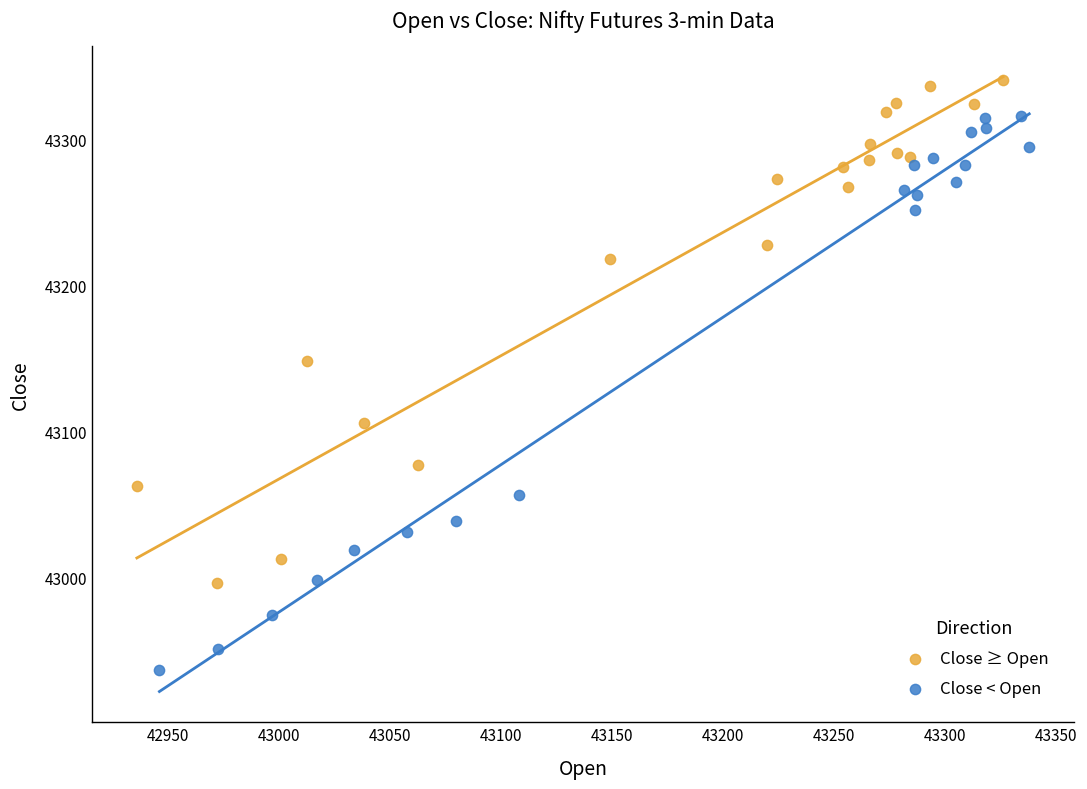

Which series contains the highest Y value?

Close ≥ Open